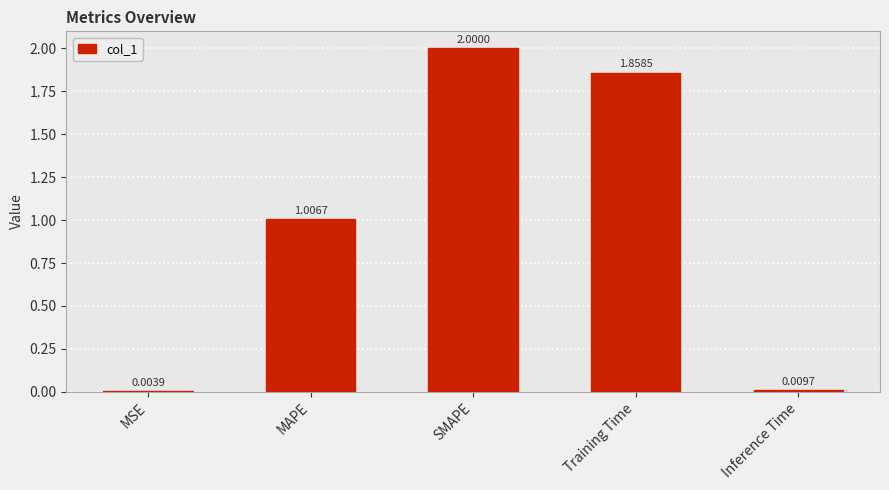

What is the difference between the values at Training Time and Inference Time?

1.8